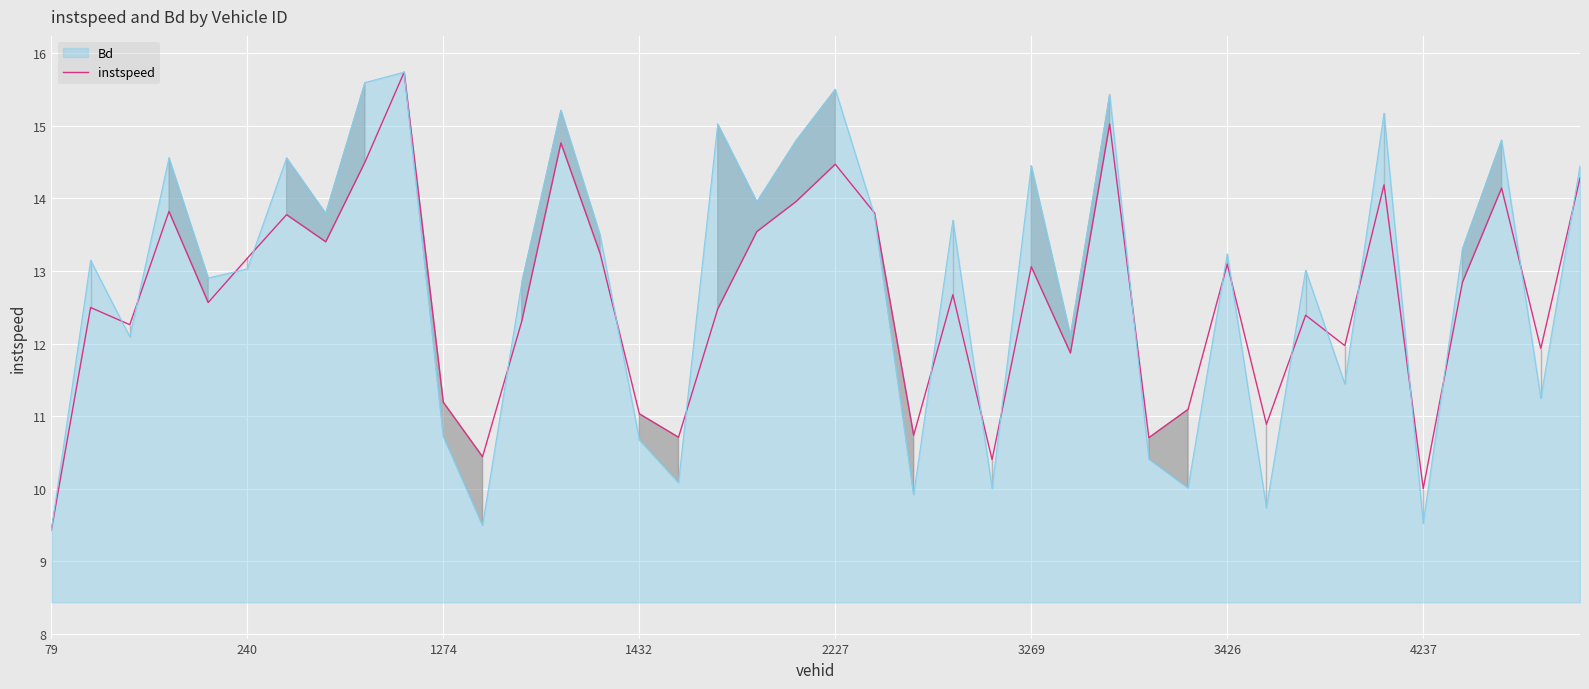

How many data points are less than 12?

14